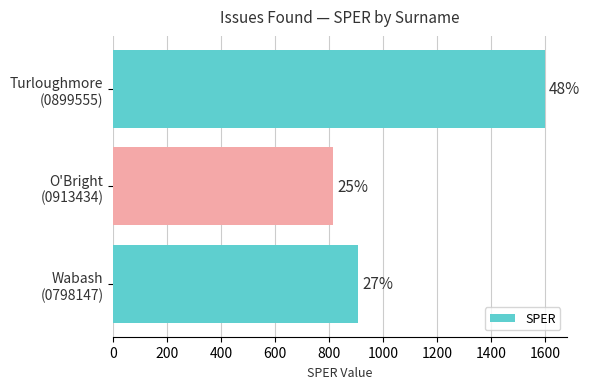

How many bars are there in total?

3